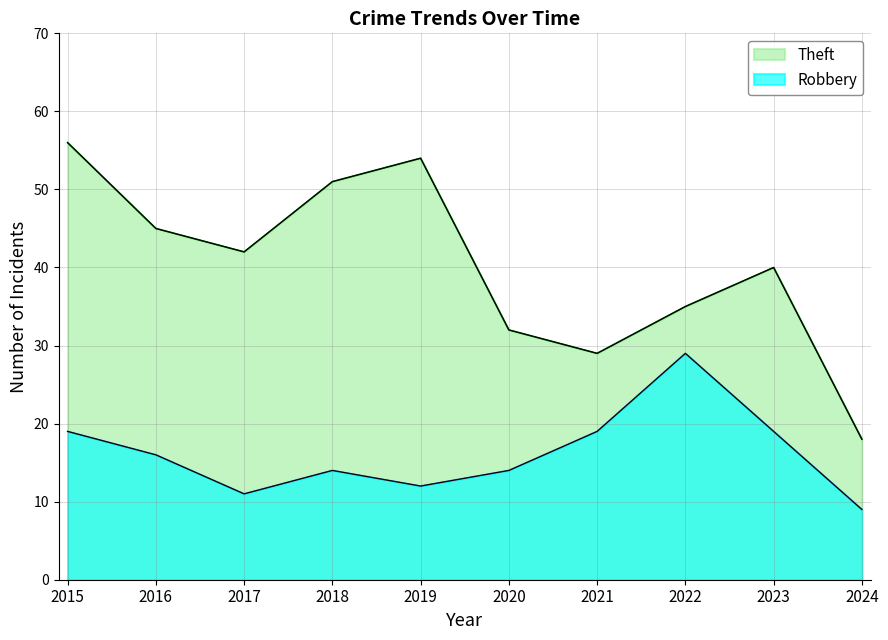

Reading left to right, extract all data points from this chart.

Robbery: 19	16	11	14	12	14	19	29	19	9
Theft: 56	45	42	51	54	32	29	35	40	18